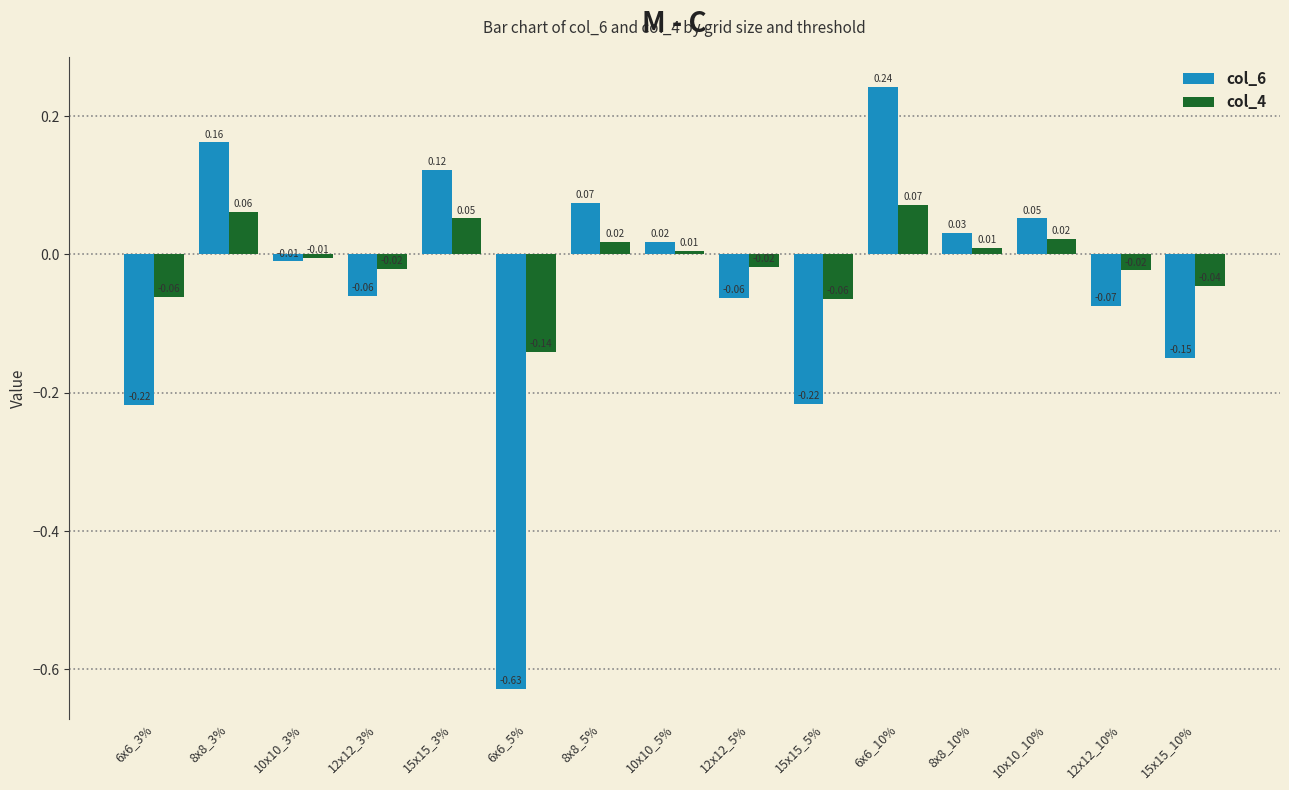

At which category does the chart reach its peak across all series?

6x6_10%